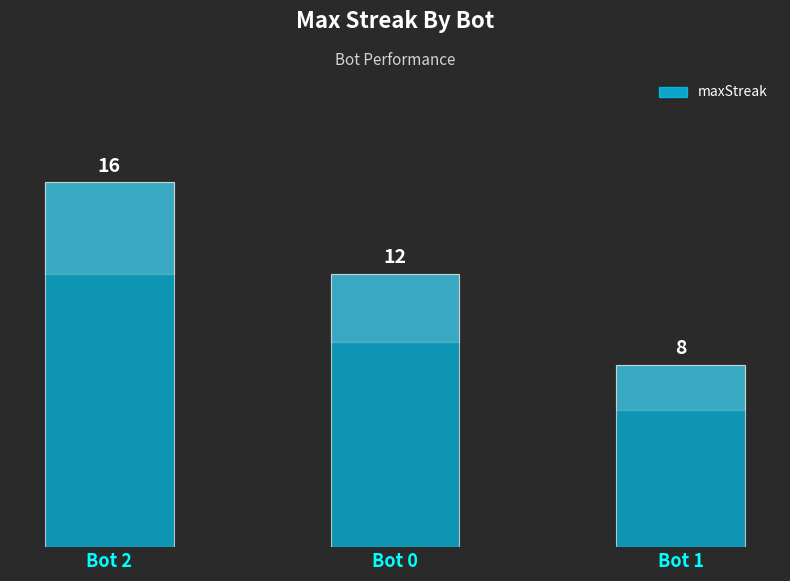

How many values are below 12?

1